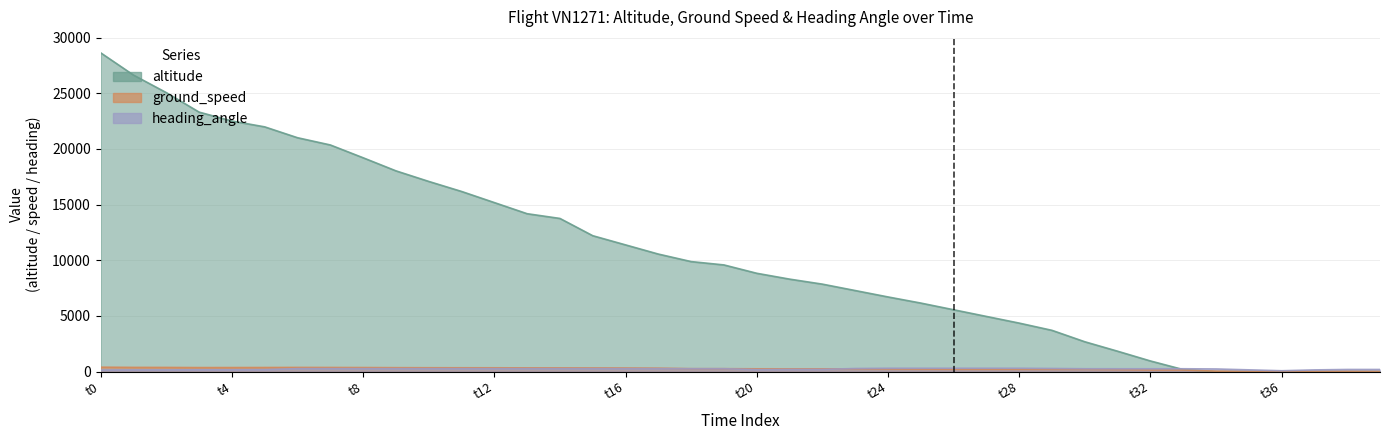

At how many categories does at least one series exceed 1001?

32